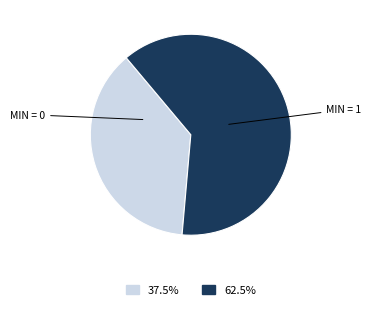

Is there a majority slice in this chart?

Yes